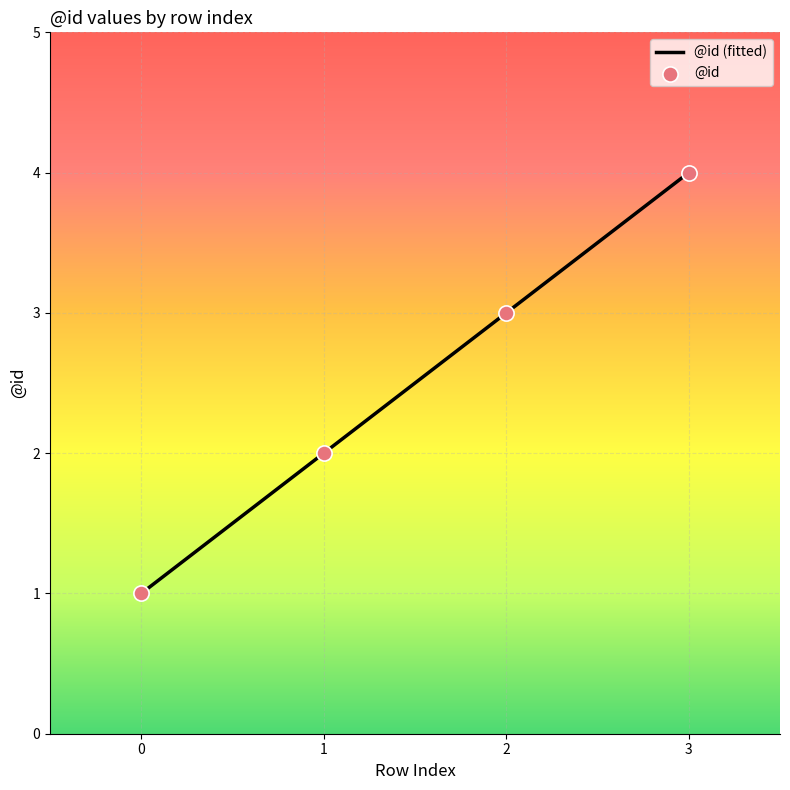

What is the change in value from 1 to 3?

+2